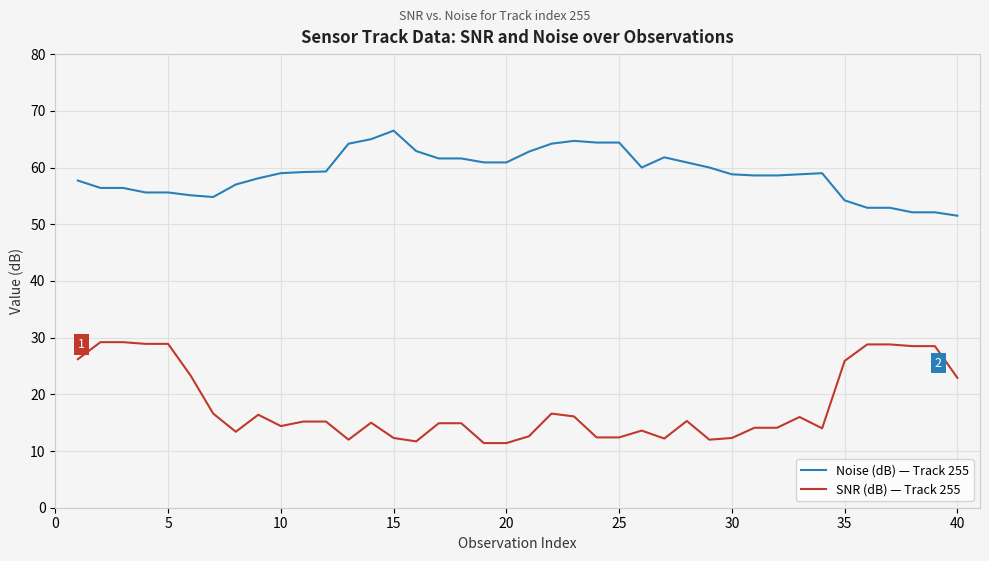

What is the difference between the maximum and minimum values in the SNR (dB) — Track 255 series?

17.8